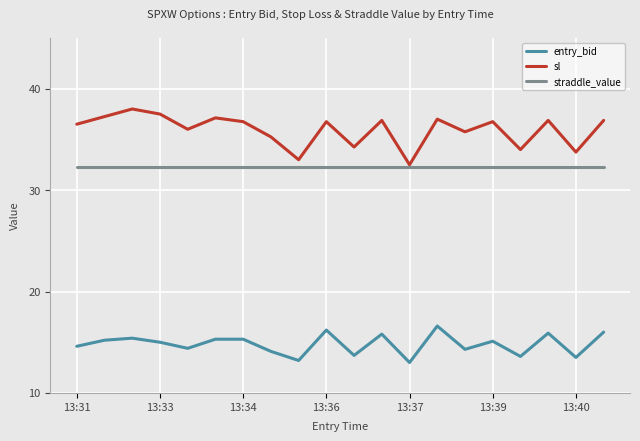

Rank the series by their maximum value, from lowest to highest.

entry_bid, straddle_value, sl